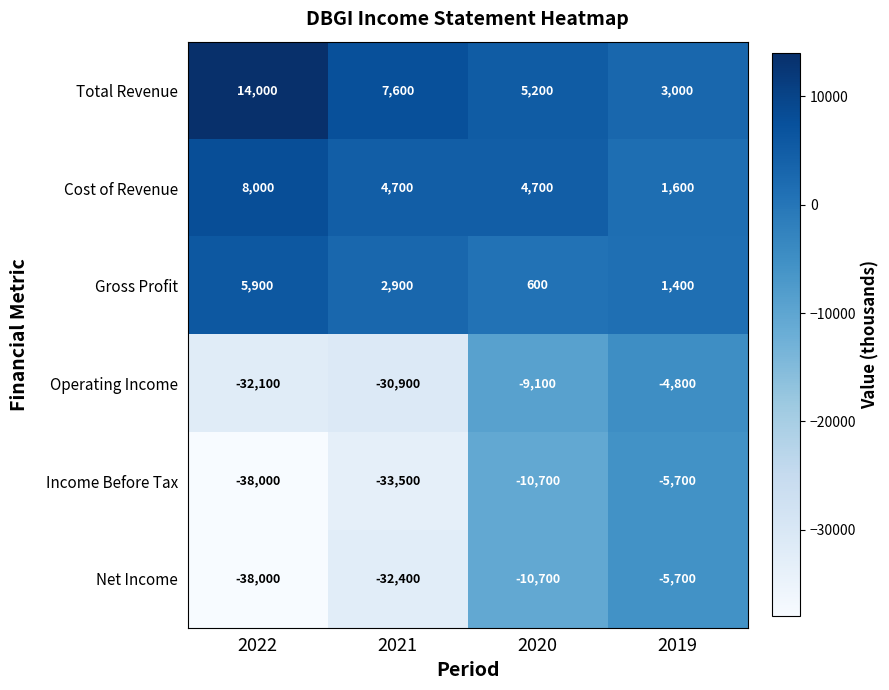

How many Total Revenue values are between 5200 and 14000?

3